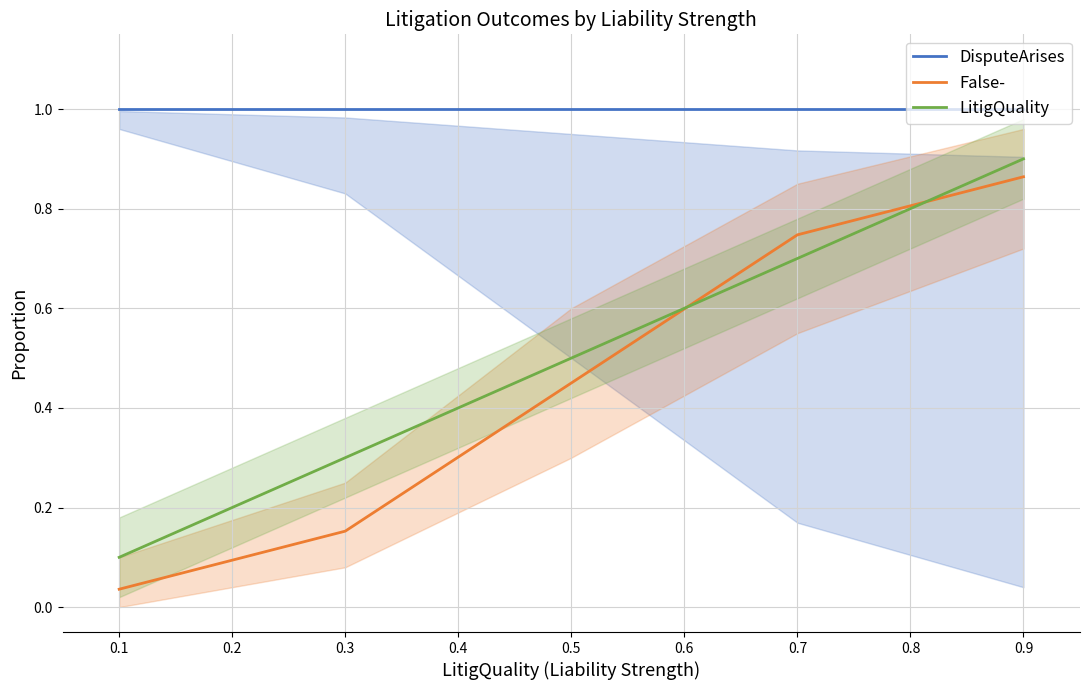

Which series has the largest total across all categories?

DisputeArises